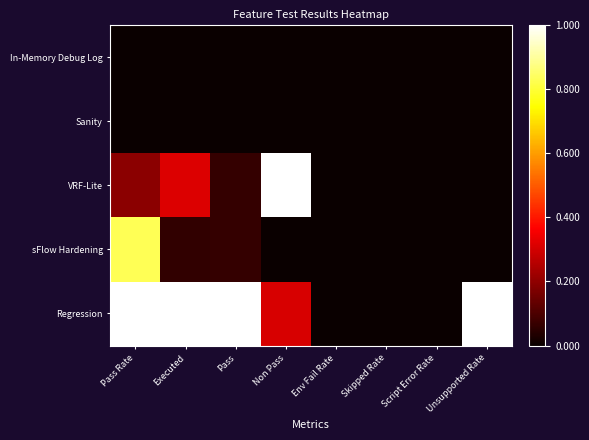

Reading left to right, transcribe all the data shown in this chart.

In-Memory Debug Log: Pass Rate=0.0	Executed=0.0	Pass=0.0	Non Pass=0.0	Env Fail Rate=0.0	Skipped Rate=0.0	Script Error Rate=0.0	Unsupported Rate=0.0
Sanity: Pass Rate=0.0	Executed=0.0	Pass=0.0	Non Pass=0.0	Env Fail Rate=0.0	Skipped Rate=0.0	Script Error Rate=0.0	Unsupported Rate=0.0
VRF-Lite: Pass Rate=0.2	Executed=0.3	Pass=0.1	Non Pass=1.0	Env Fail Rate=0.0	Skipped Rate=0.0	Script Error Rate=0.0	Unsupported Rate=0.0
sFlow Hardening: Pass Rate=0.8	Executed=0.1	Pass=0.1	Non Pass=0.0	Env Fail Rate=0.0	Skipped Rate=0.0	Script Error Rate=0.0	Unsupported Rate=0.0
Regression: Pass Rate=1.0	Executed=1.0	Pass=1.0	Non Pass=0.3	Env Fail Rate=0.0	Skipped Rate=0.0	Script Error Rate=0.0	Unsupported Rate=1.0